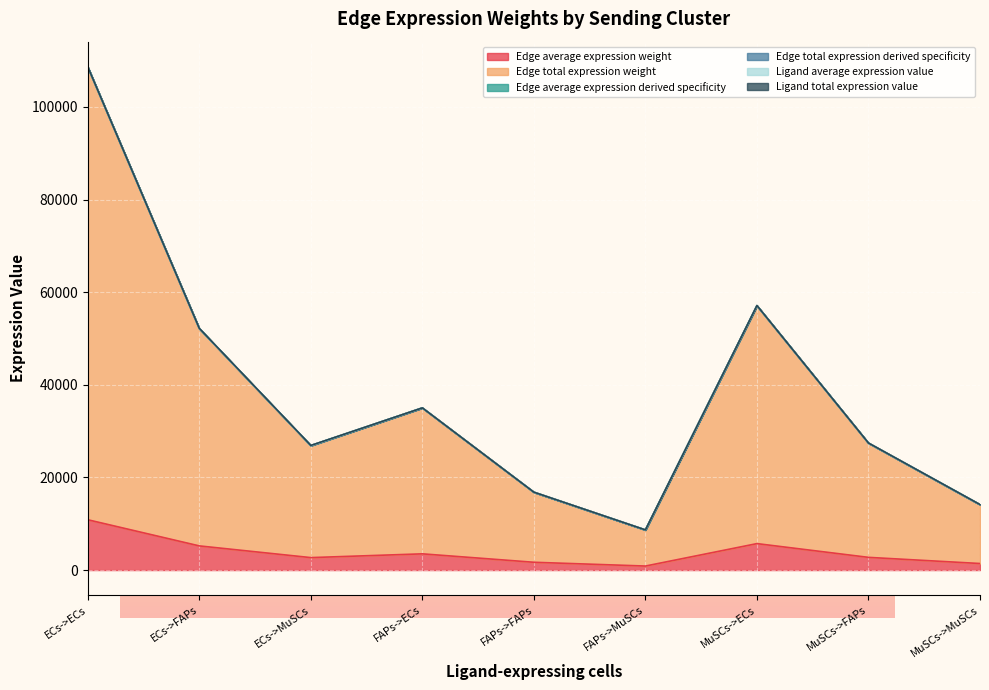

What is the maximum value shown in the chart?

108637.1